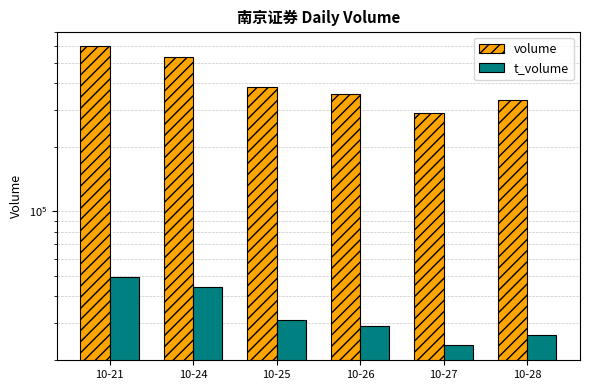

What is the difference between the highest and lowest values at 10-25?

351728